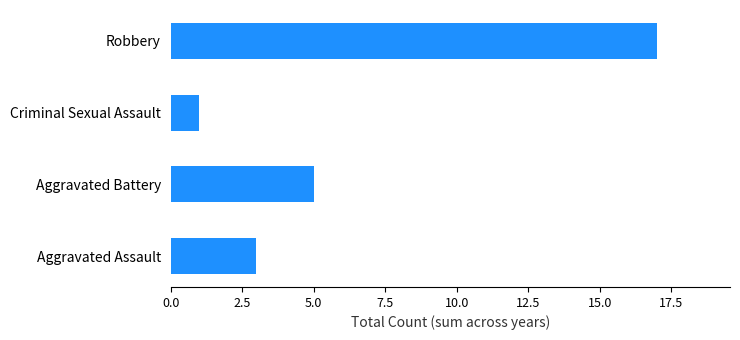

Reading top to bottom, list all the values displayed in this chart.

17	1	5	3